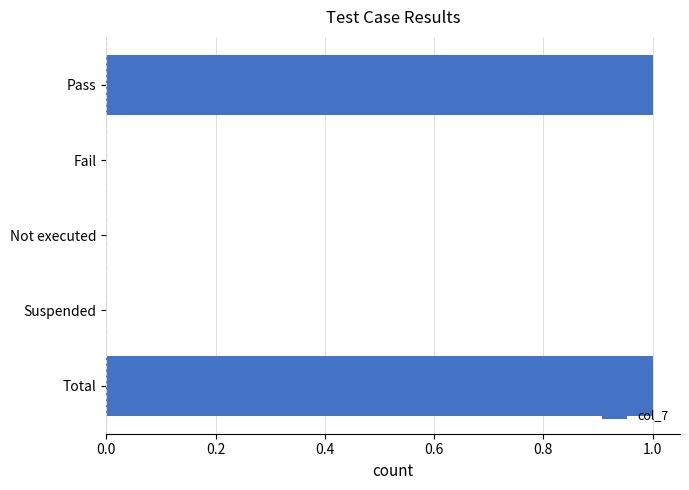

The chart shows a value of 1 at Total. True or false?

True